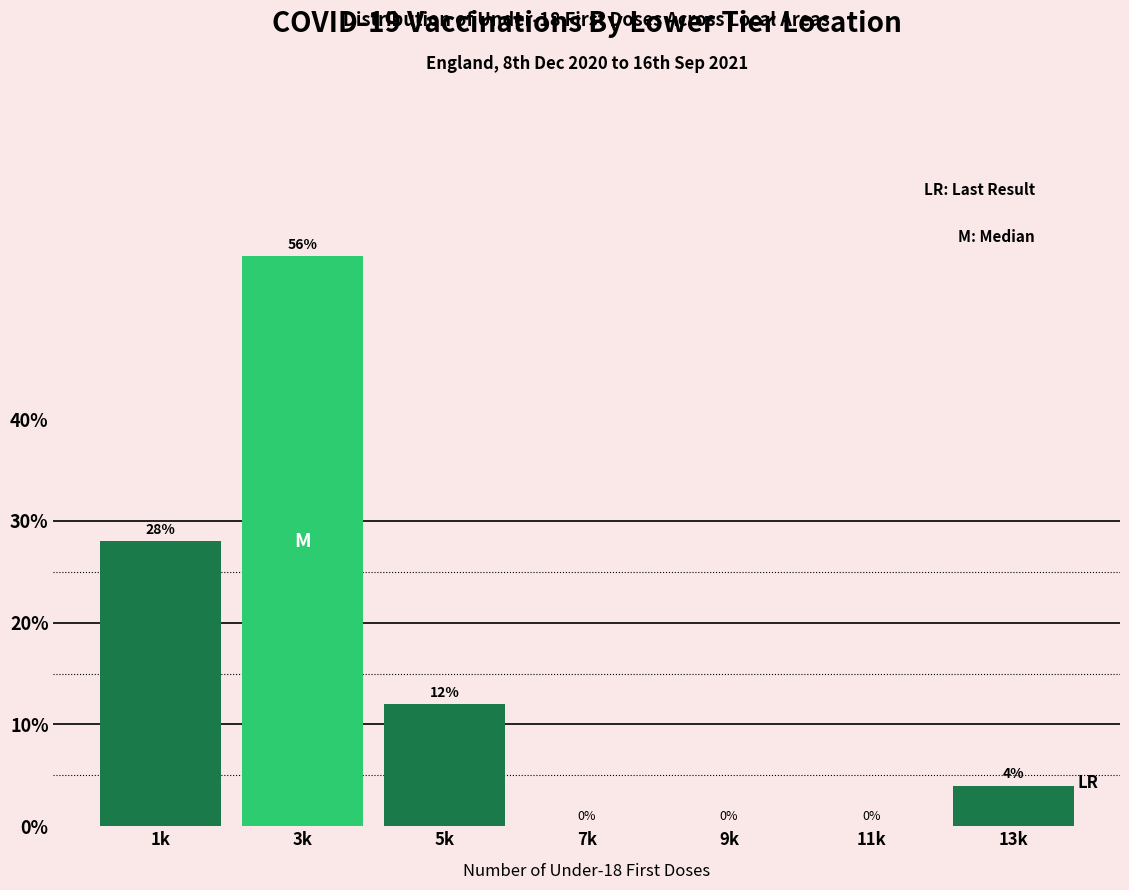

Reading left to right, extract all data points from this chart.

1k=28.0	3k=56.0	5k=12.0	7k=0.0	9k=0.0	11k=0.0	13k=4.0